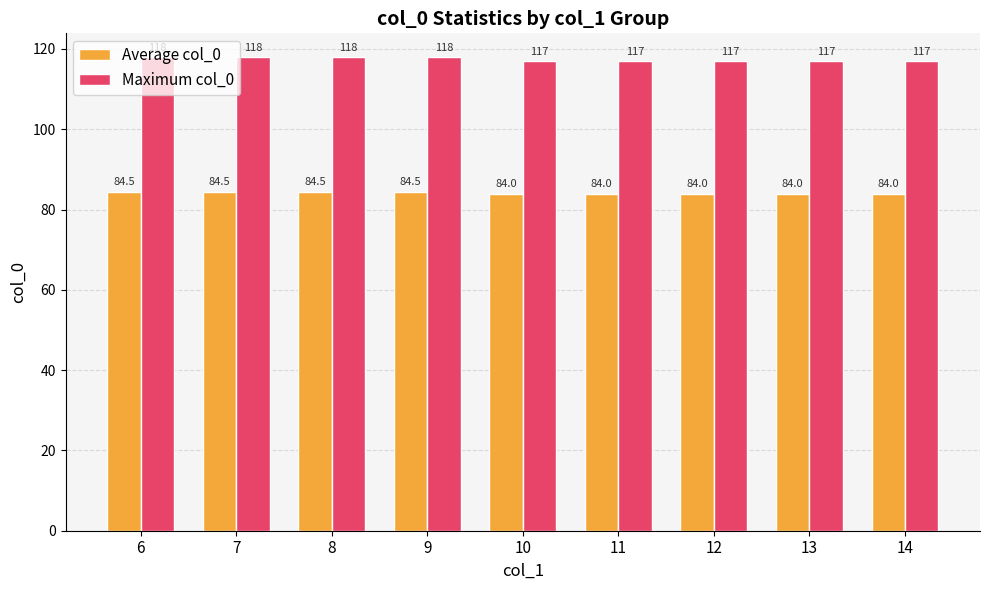

What is the average value of the Maximum col_0 series?

117.4